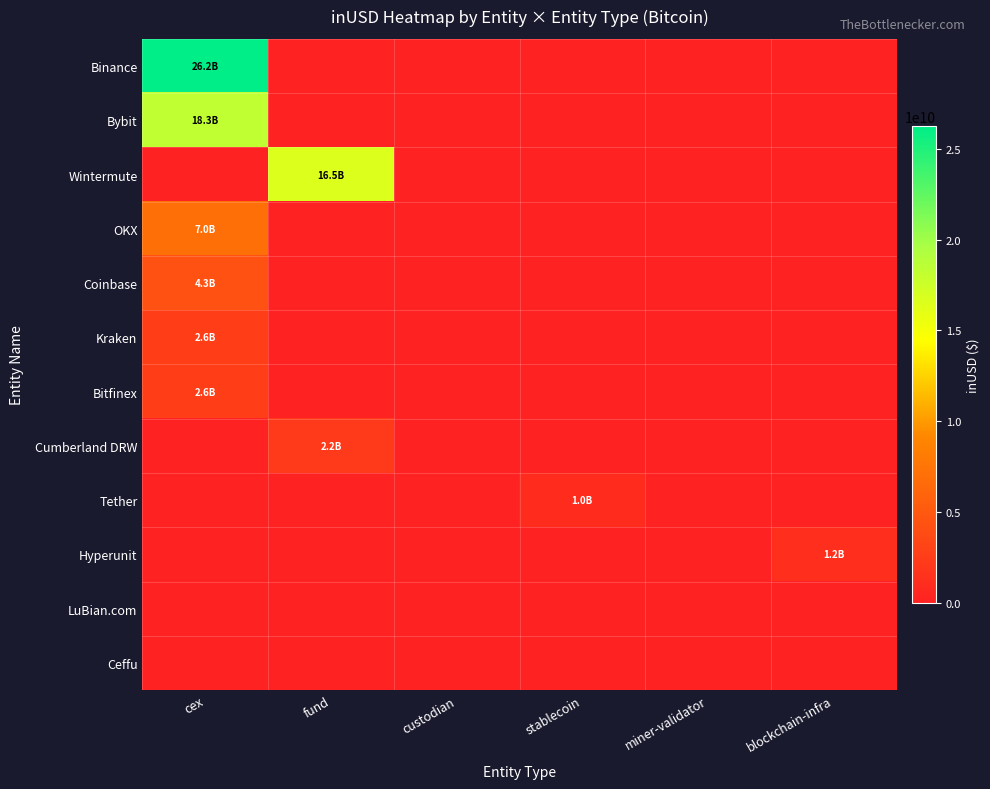

Which series changed the most between cex and custodian?

Binance